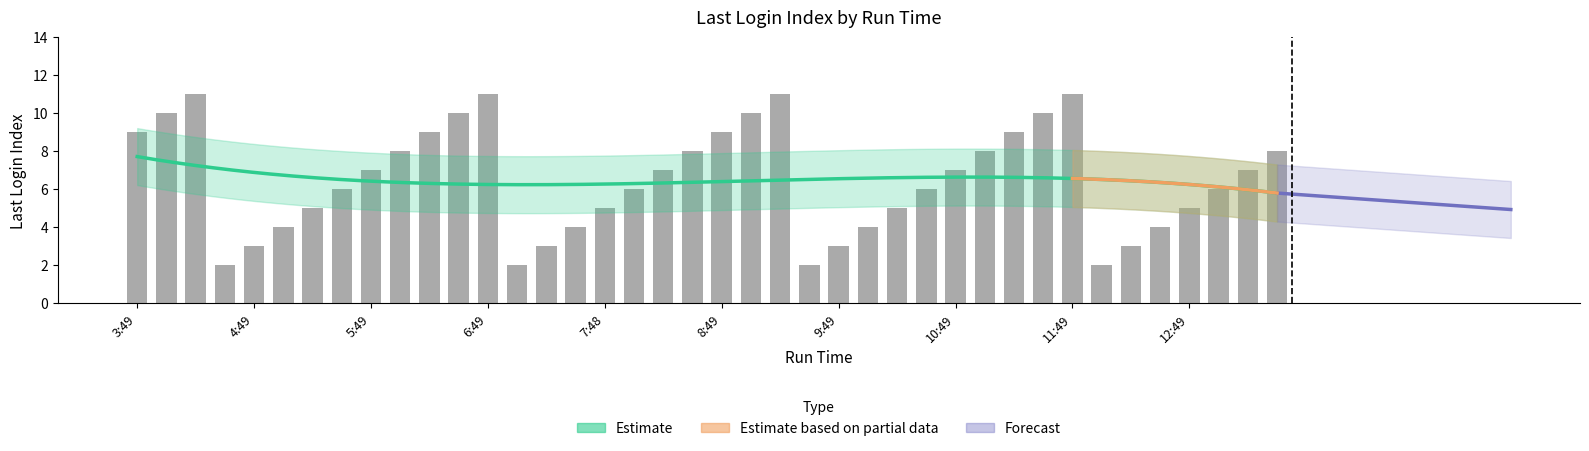

The chart shows a value of 4 at 4:03. True or false?

False